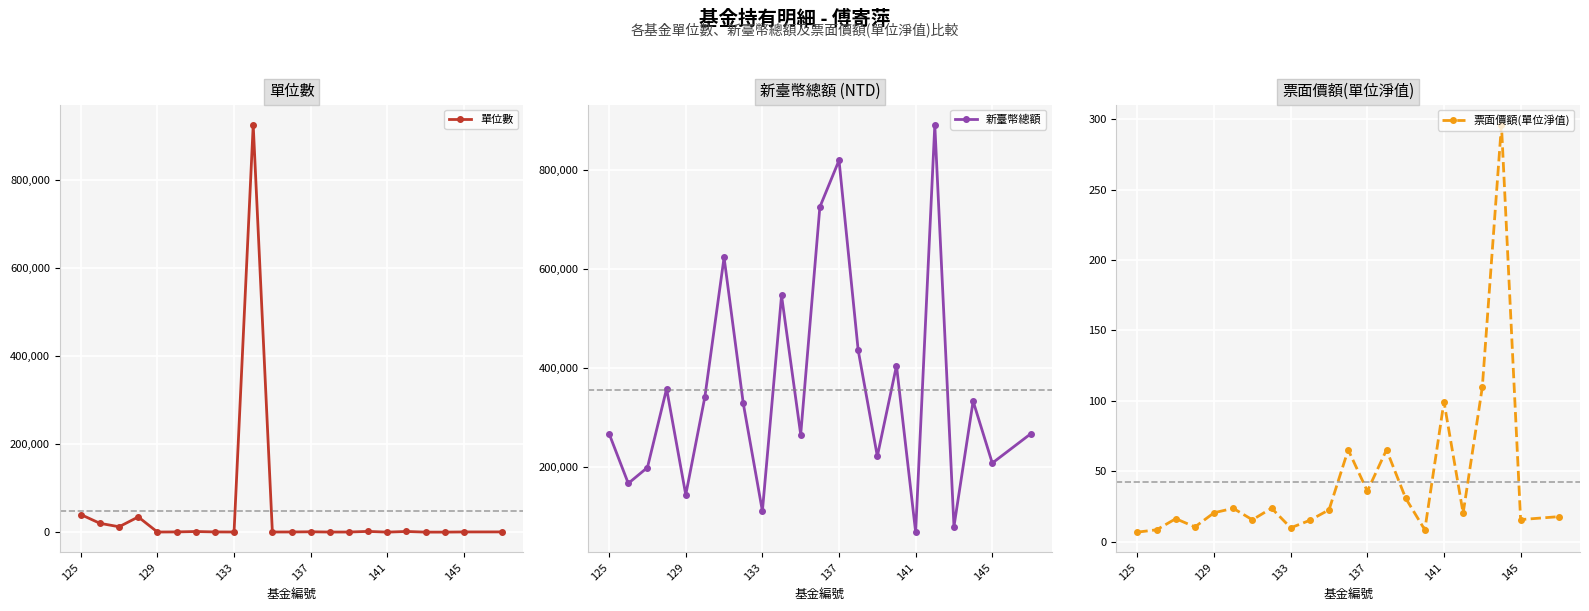

Where does the 票面價額(單位淨值) series first go above 20?

129